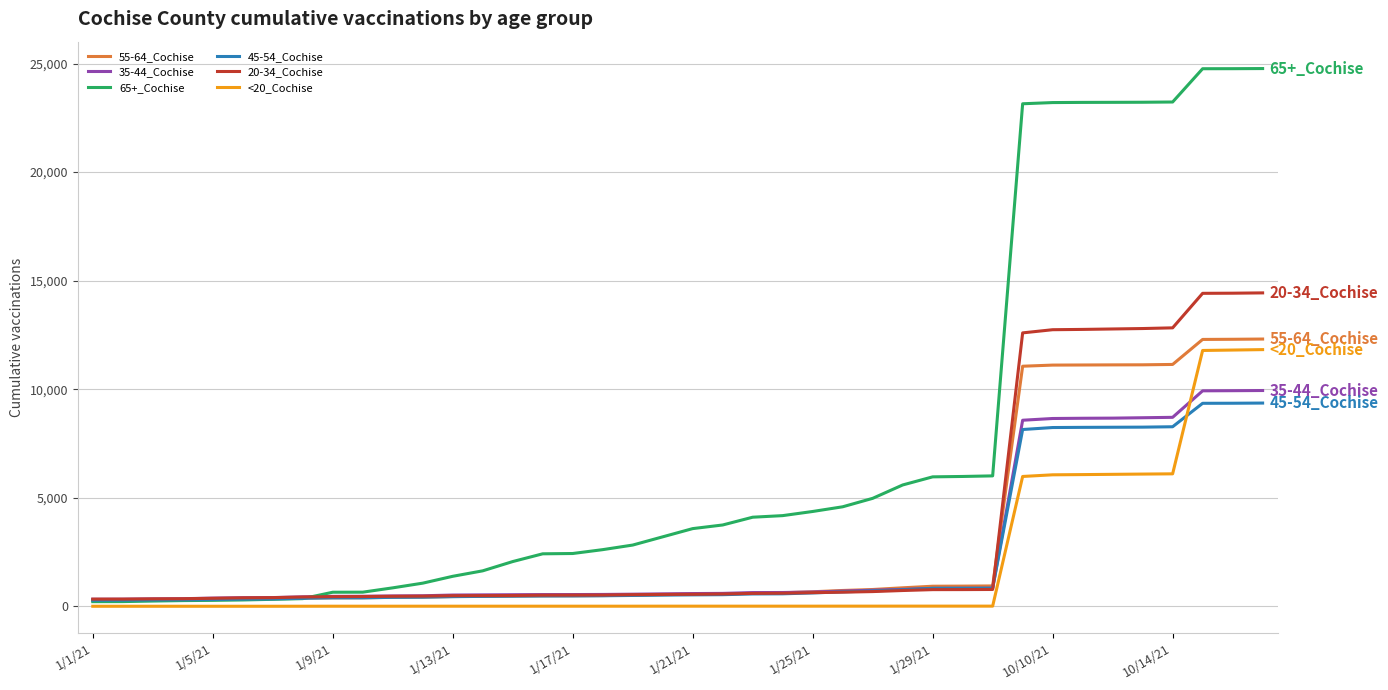

Which series has the widest spread of values?

65+_Cochise